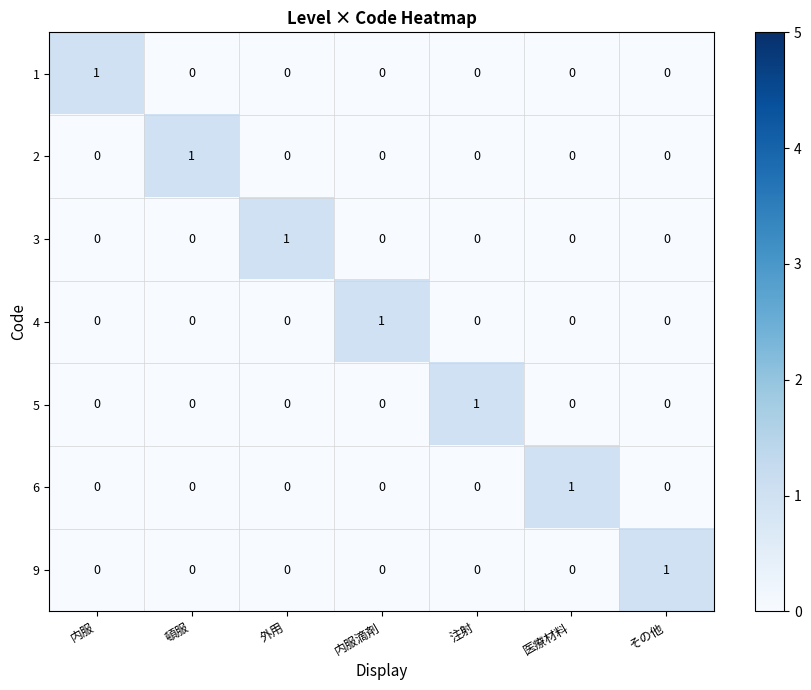

Count the 6 values in the range 0 to 1.

7